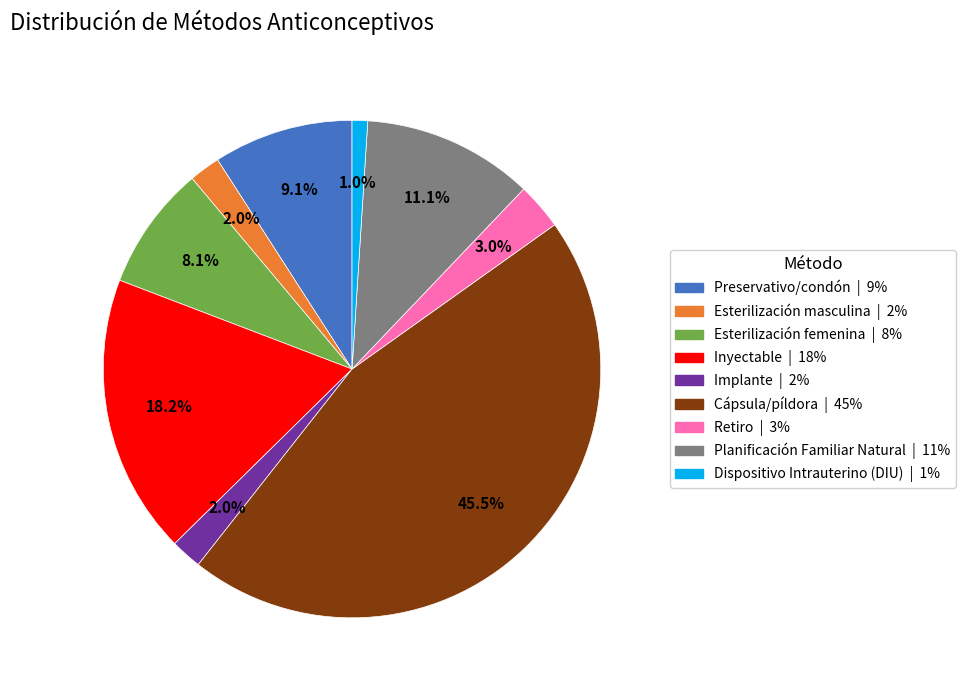

How many slices are in this pie chart?

9